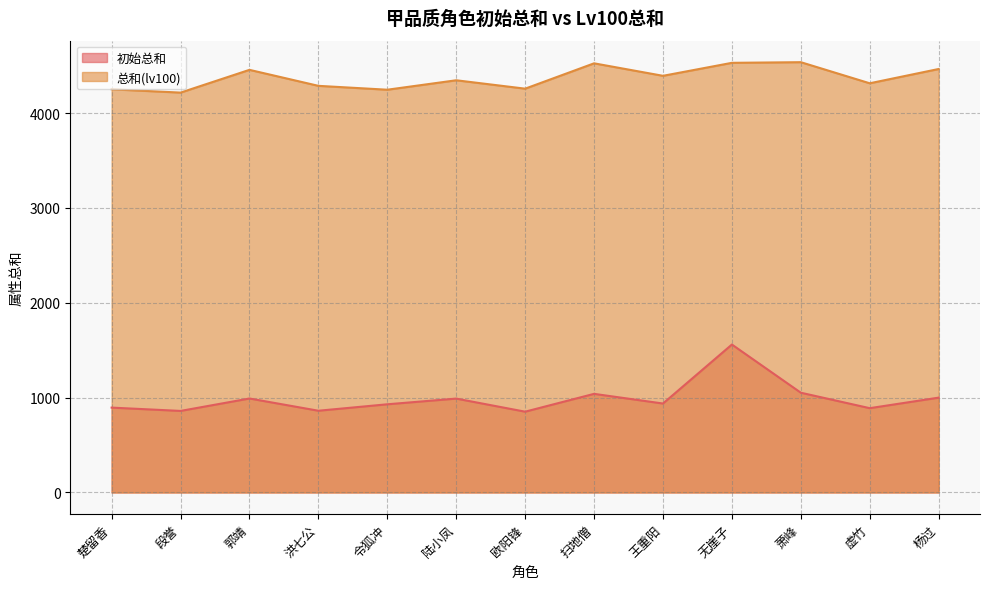

How many interior local valleys does the 总和(lv100) series have?

5